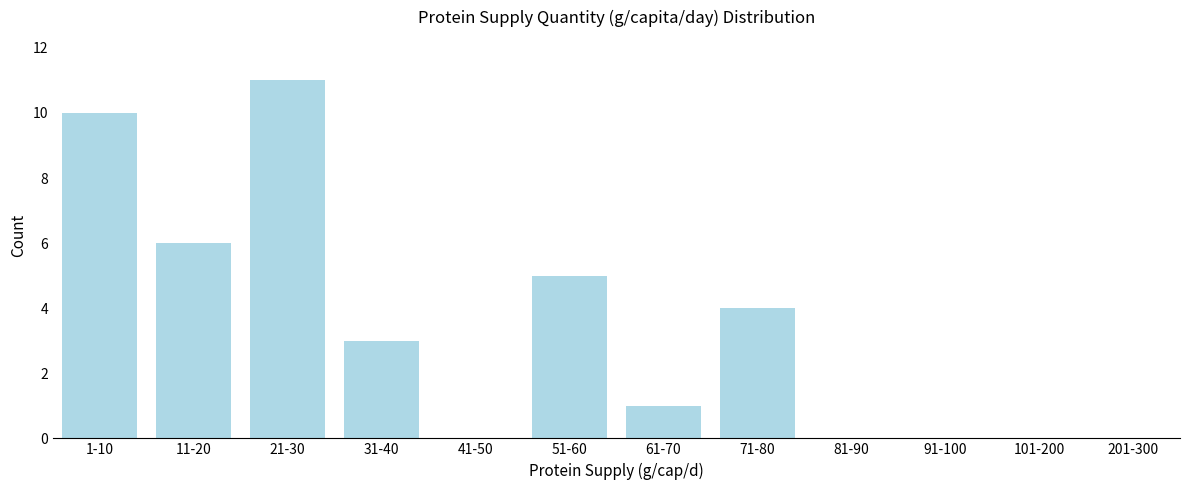

Reading left to right, list all the values displayed in this chart.

1-10=10	11-20=6	21-30=11	31-40=3	41-50=0	51-60=5	61-70=1	71-80=4	81-90=0	91-100=0	101-200=0	201-300=0